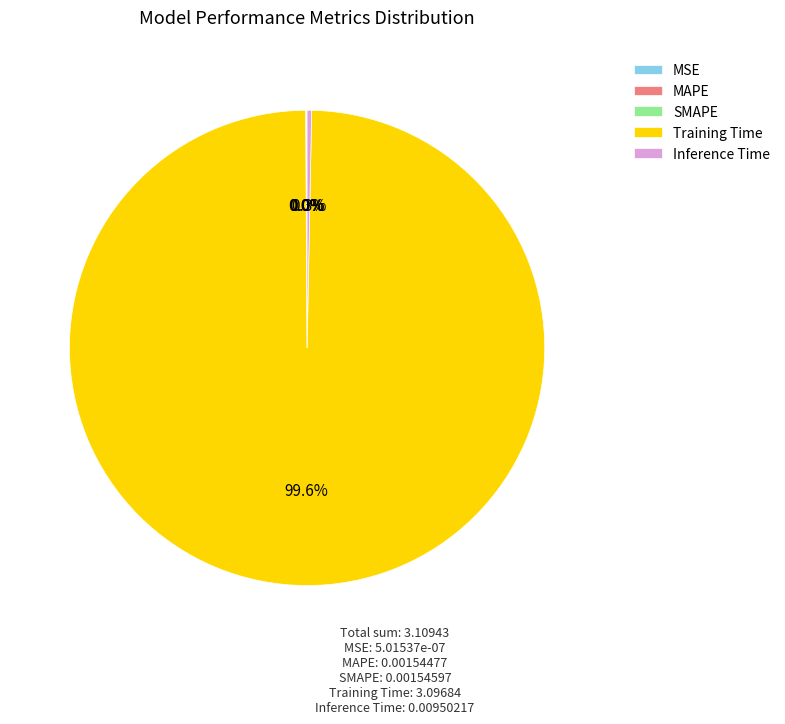

Which slice is the largest?

Training Time